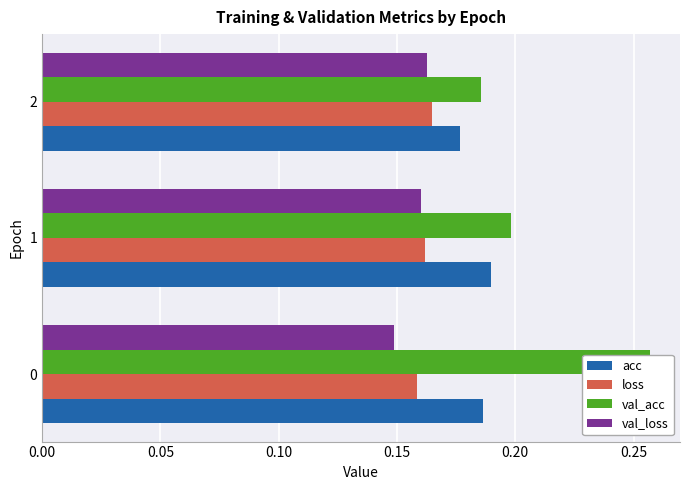

Are the bars horizontal?

Yes